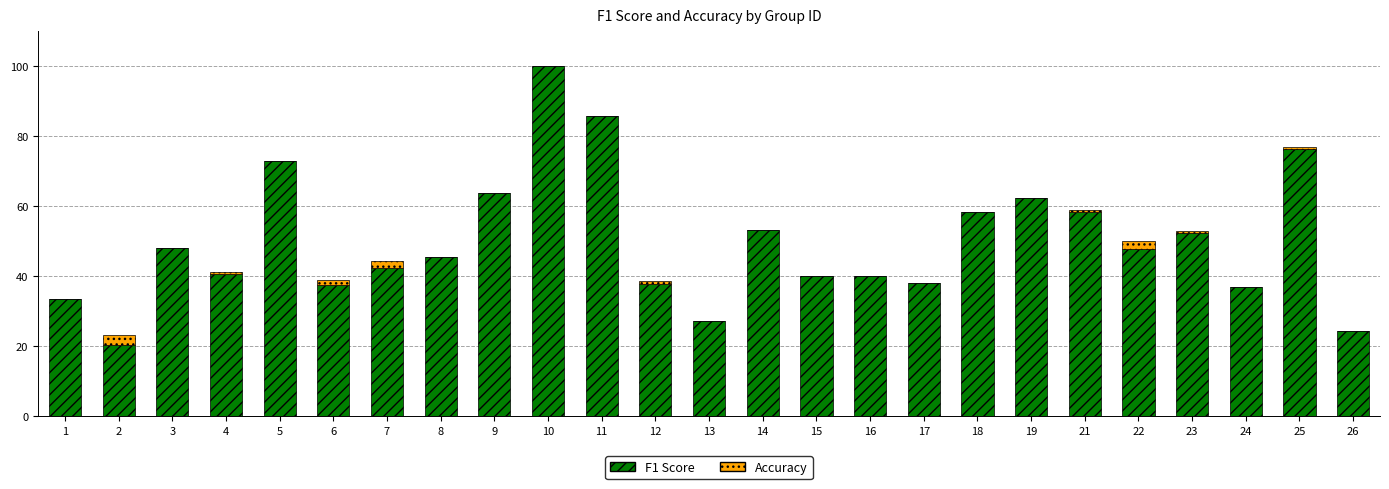

What is the total value across all series at 22?

50.0